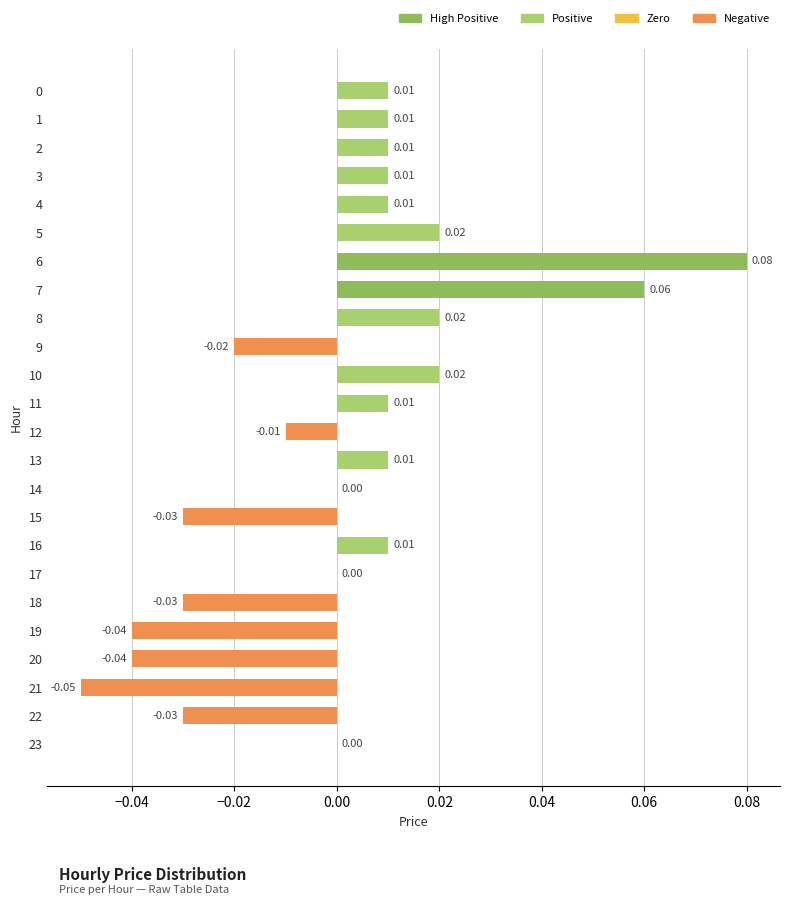

Between 16 and 6, which is larger?

6